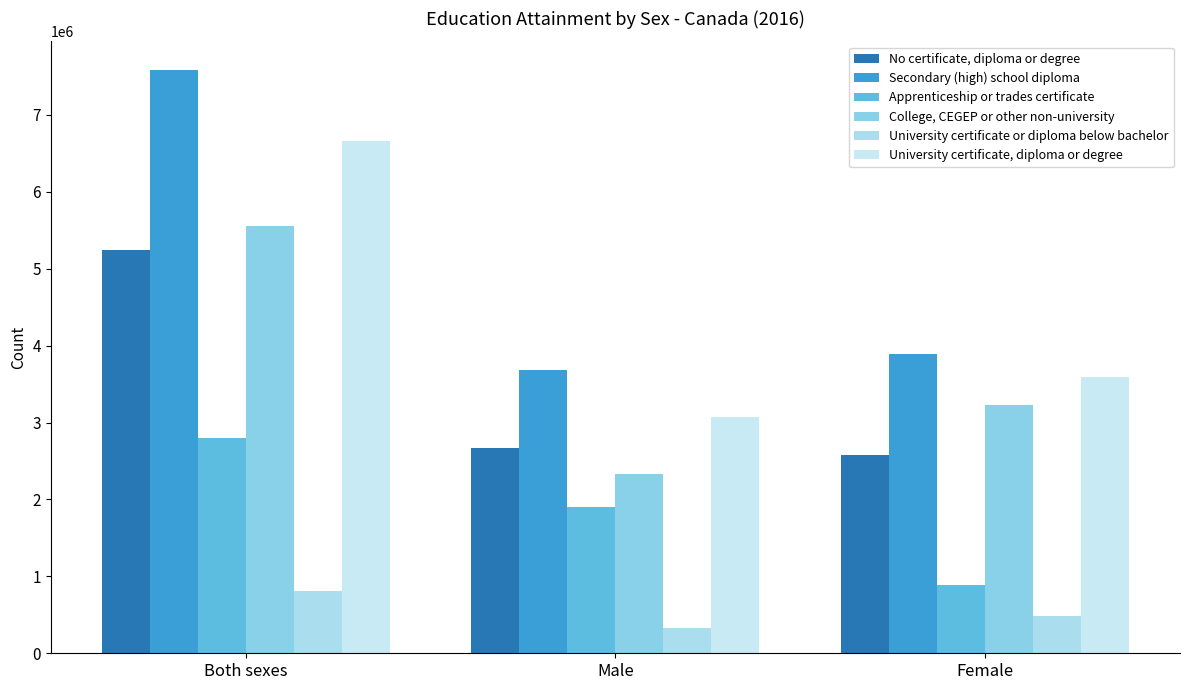

Rank the categories by University certificate, diploma or degree value from highest to lowest.

Both sexes, Female, Male